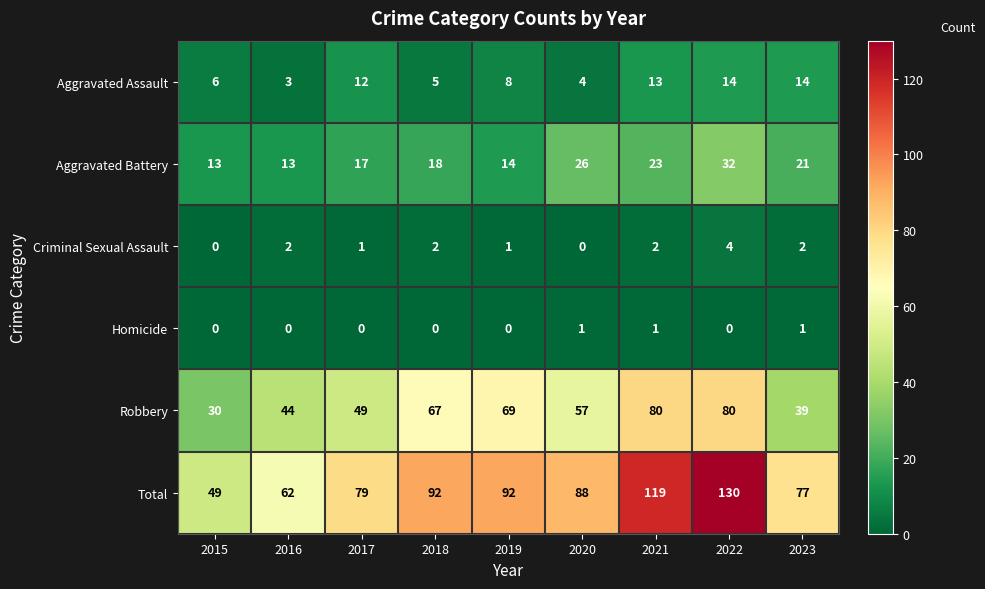

What is the difference between the maximum and minimum values in the Aggravated Battery series?

19